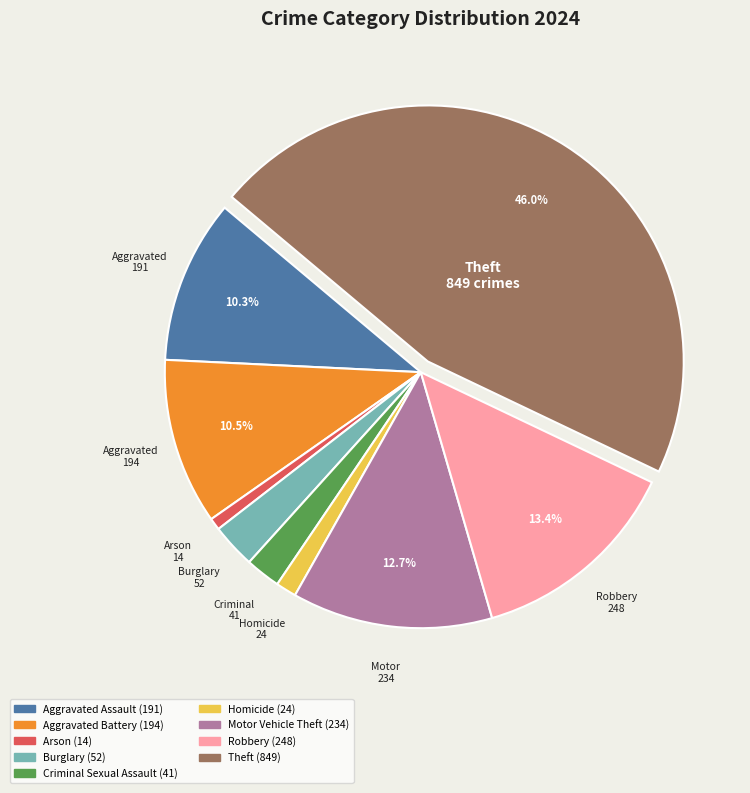

Is there any slice that represents more than half of the pie?

No